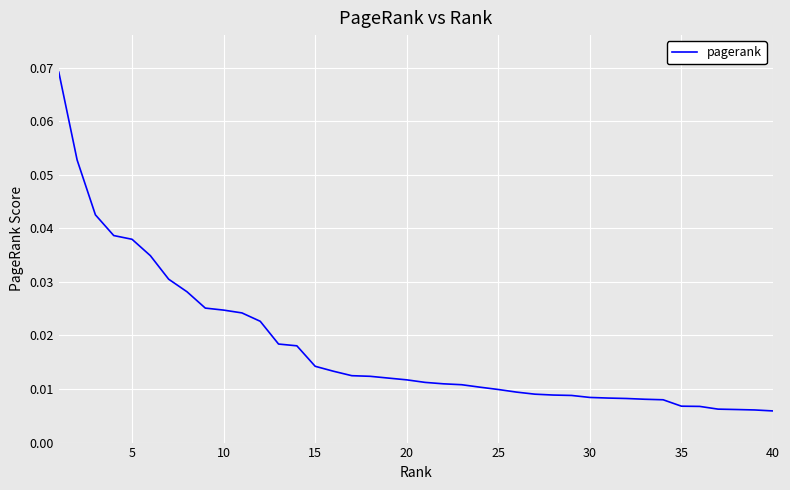

Is this an area chart (filled region under the line)?

No